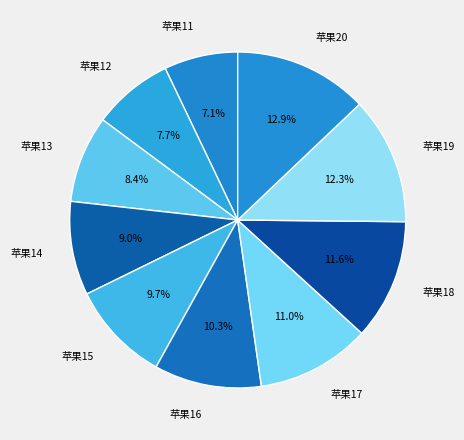

Which category has the biggest portion of the pie?

苹果20